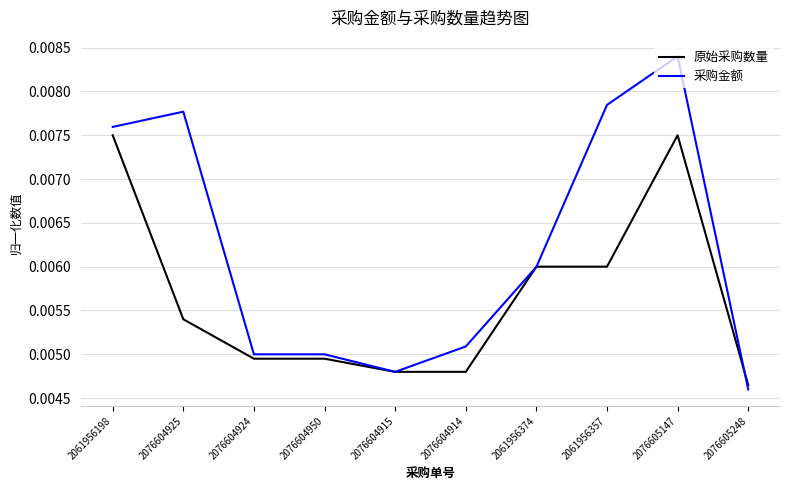

Which series ends up on top after the final intersection of 采购金额 and 原始采购数量?

原始采购数量